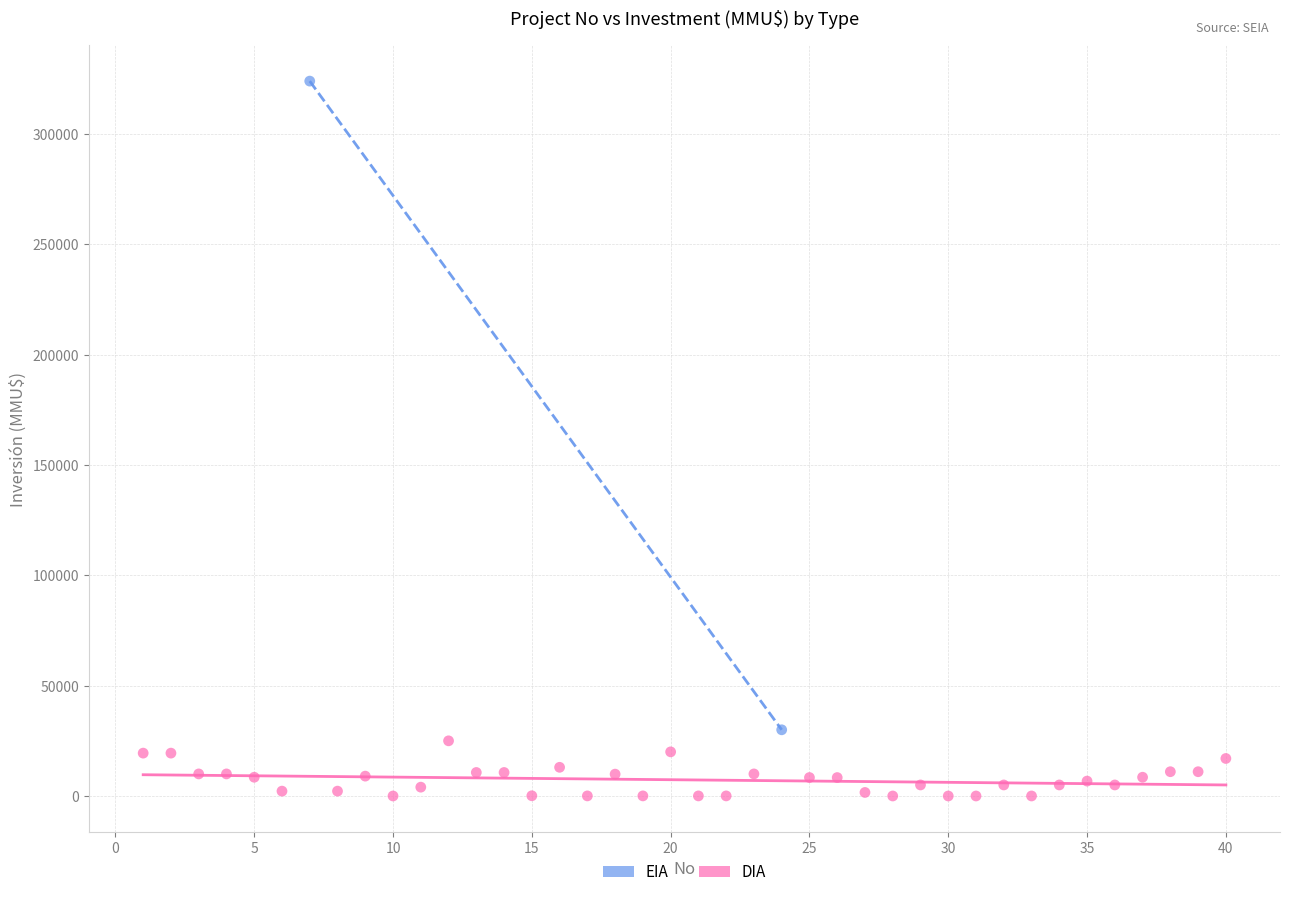

What are all the series names shown in the legend?

EIA, DIA